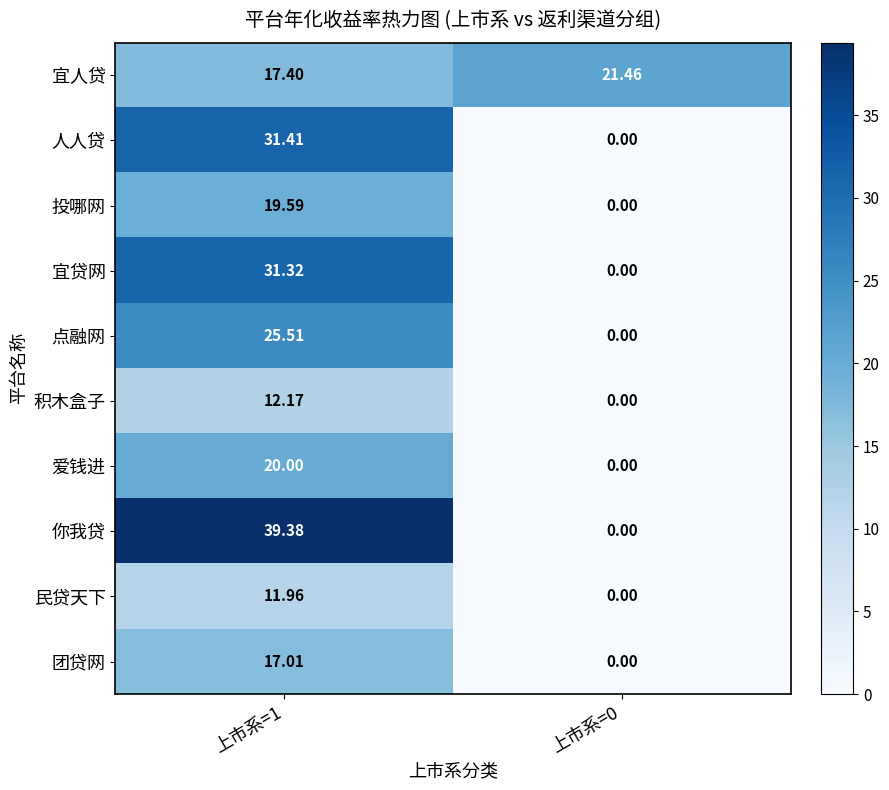

At how many categories does at least one series exceed 2?

2